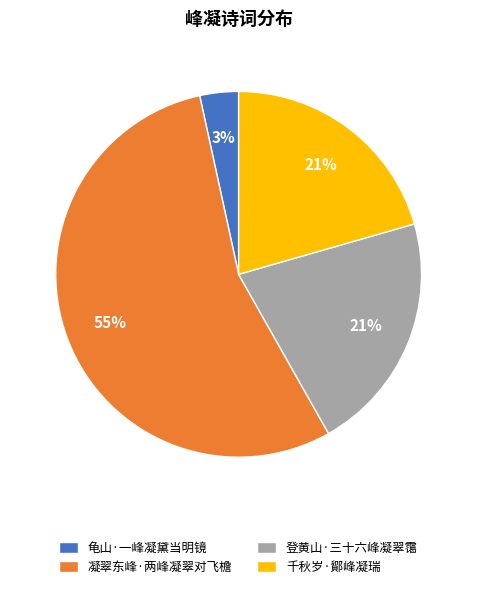

What percentage is the 登黄山·三十六峰凝翠霭 slice, to the nearest percent?

21%